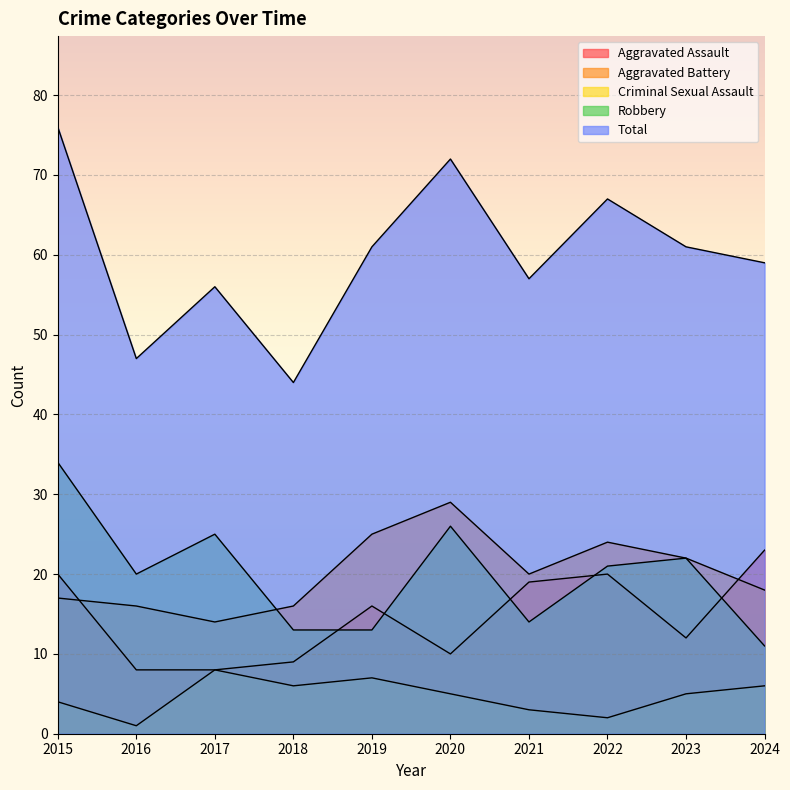

True or false: Criminal Sexual Assault and Robbery intersect in this chart.

False